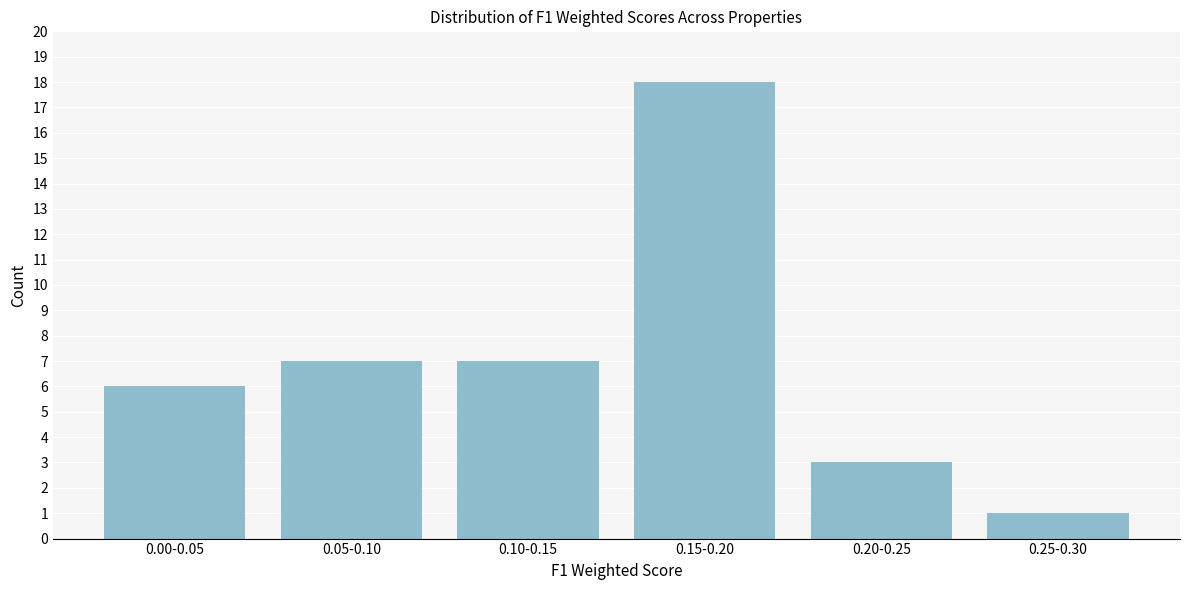

Reading left to right, what are all the values shown in this chart?

0.00-0.05=6	0.05-0.10=7	0.10-0.15=7	0.15-0.20=18	0.20-0.25=3	0.25-0.30=1